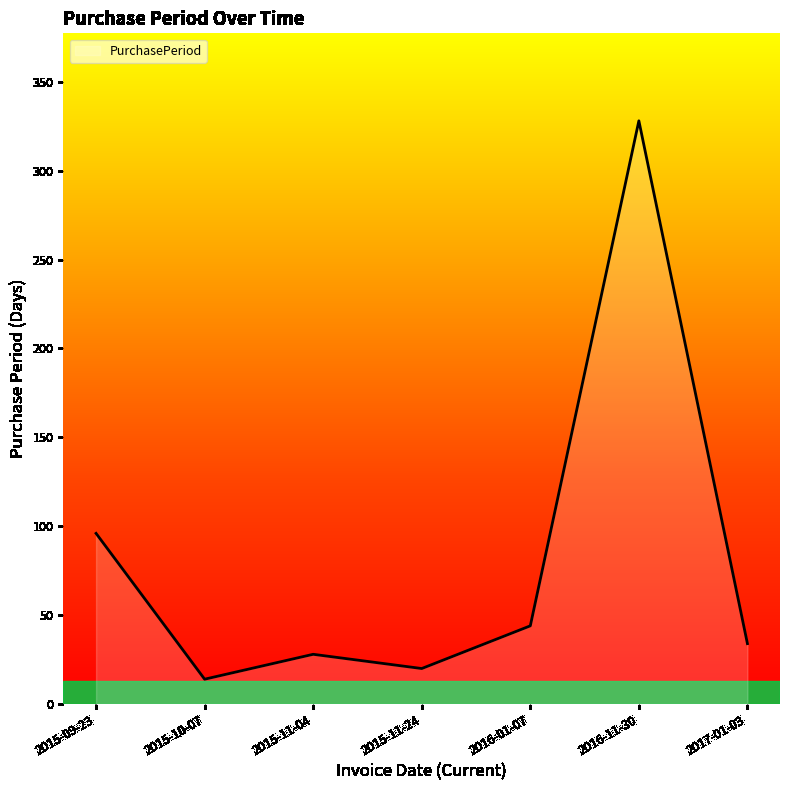

What is the minimum value shown in the chart?

14